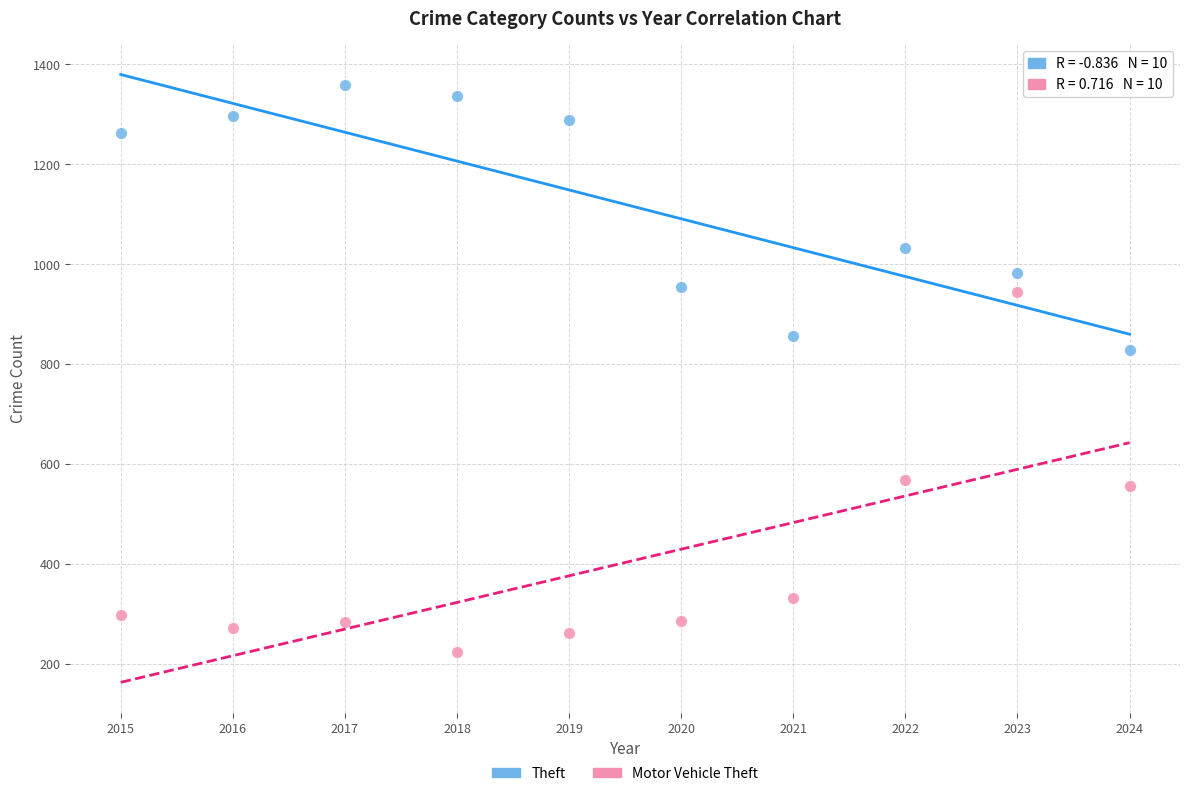

In the Theft series, what Y value is closest to 1093?

1032